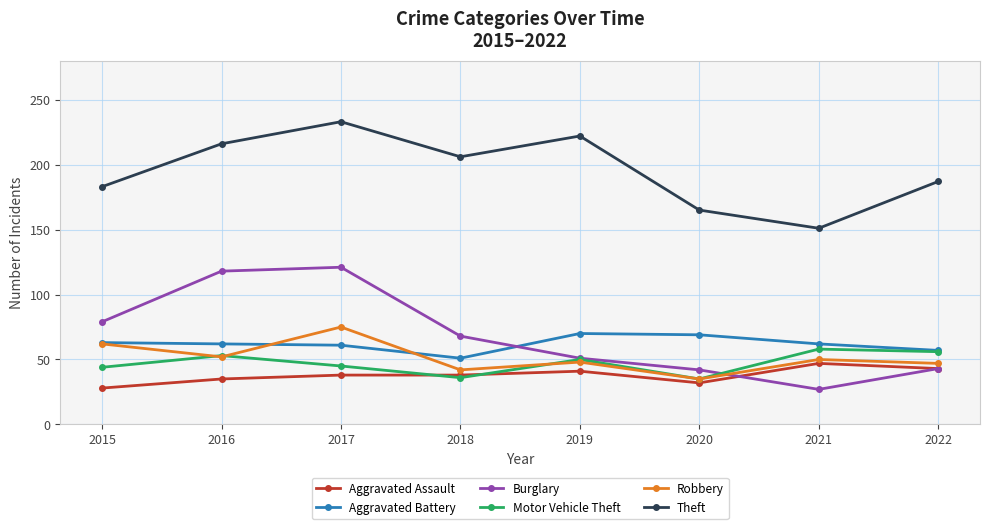

Which series ends up on top after the final intersection of Robbery and Burglary?

Robbery